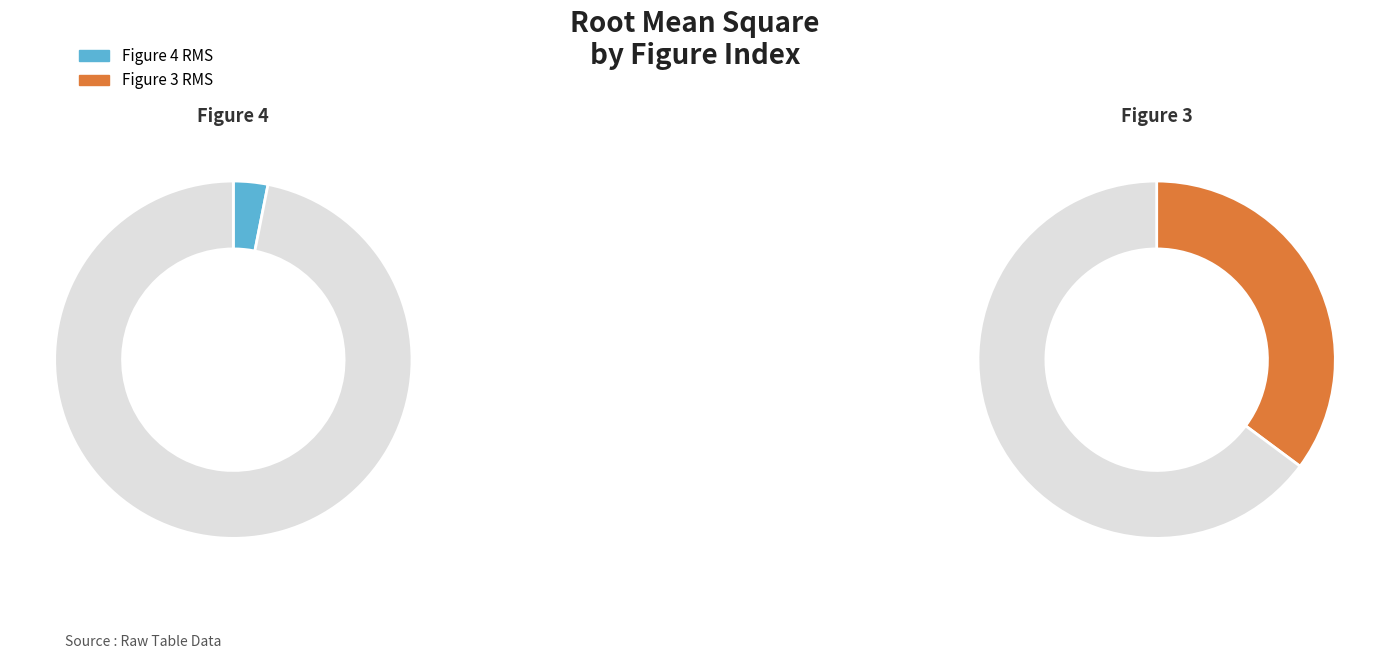

Is 2 the majority of the pie?

No